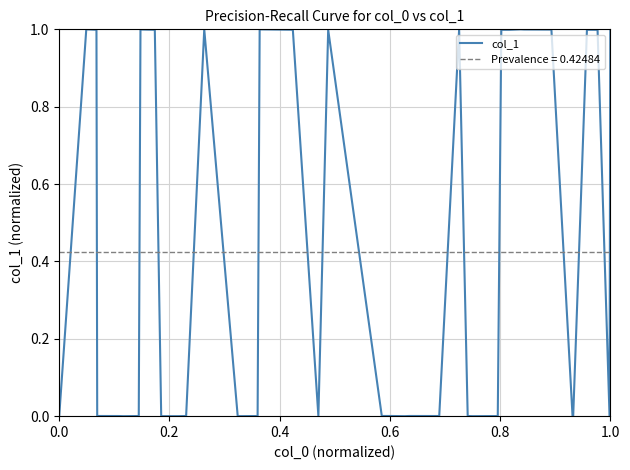

Which category has the lowest value across all series?

1.0